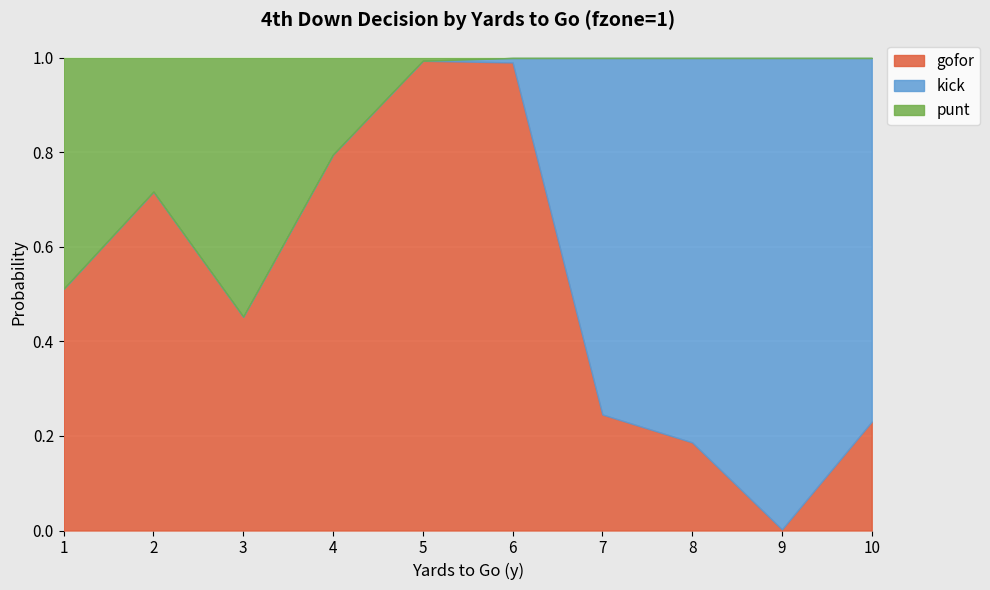

What is the maximum value for gofor?

1.0